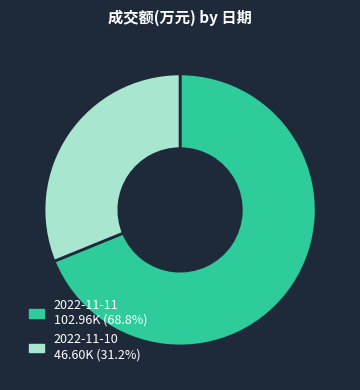

Count the number of slices in the pie.

2